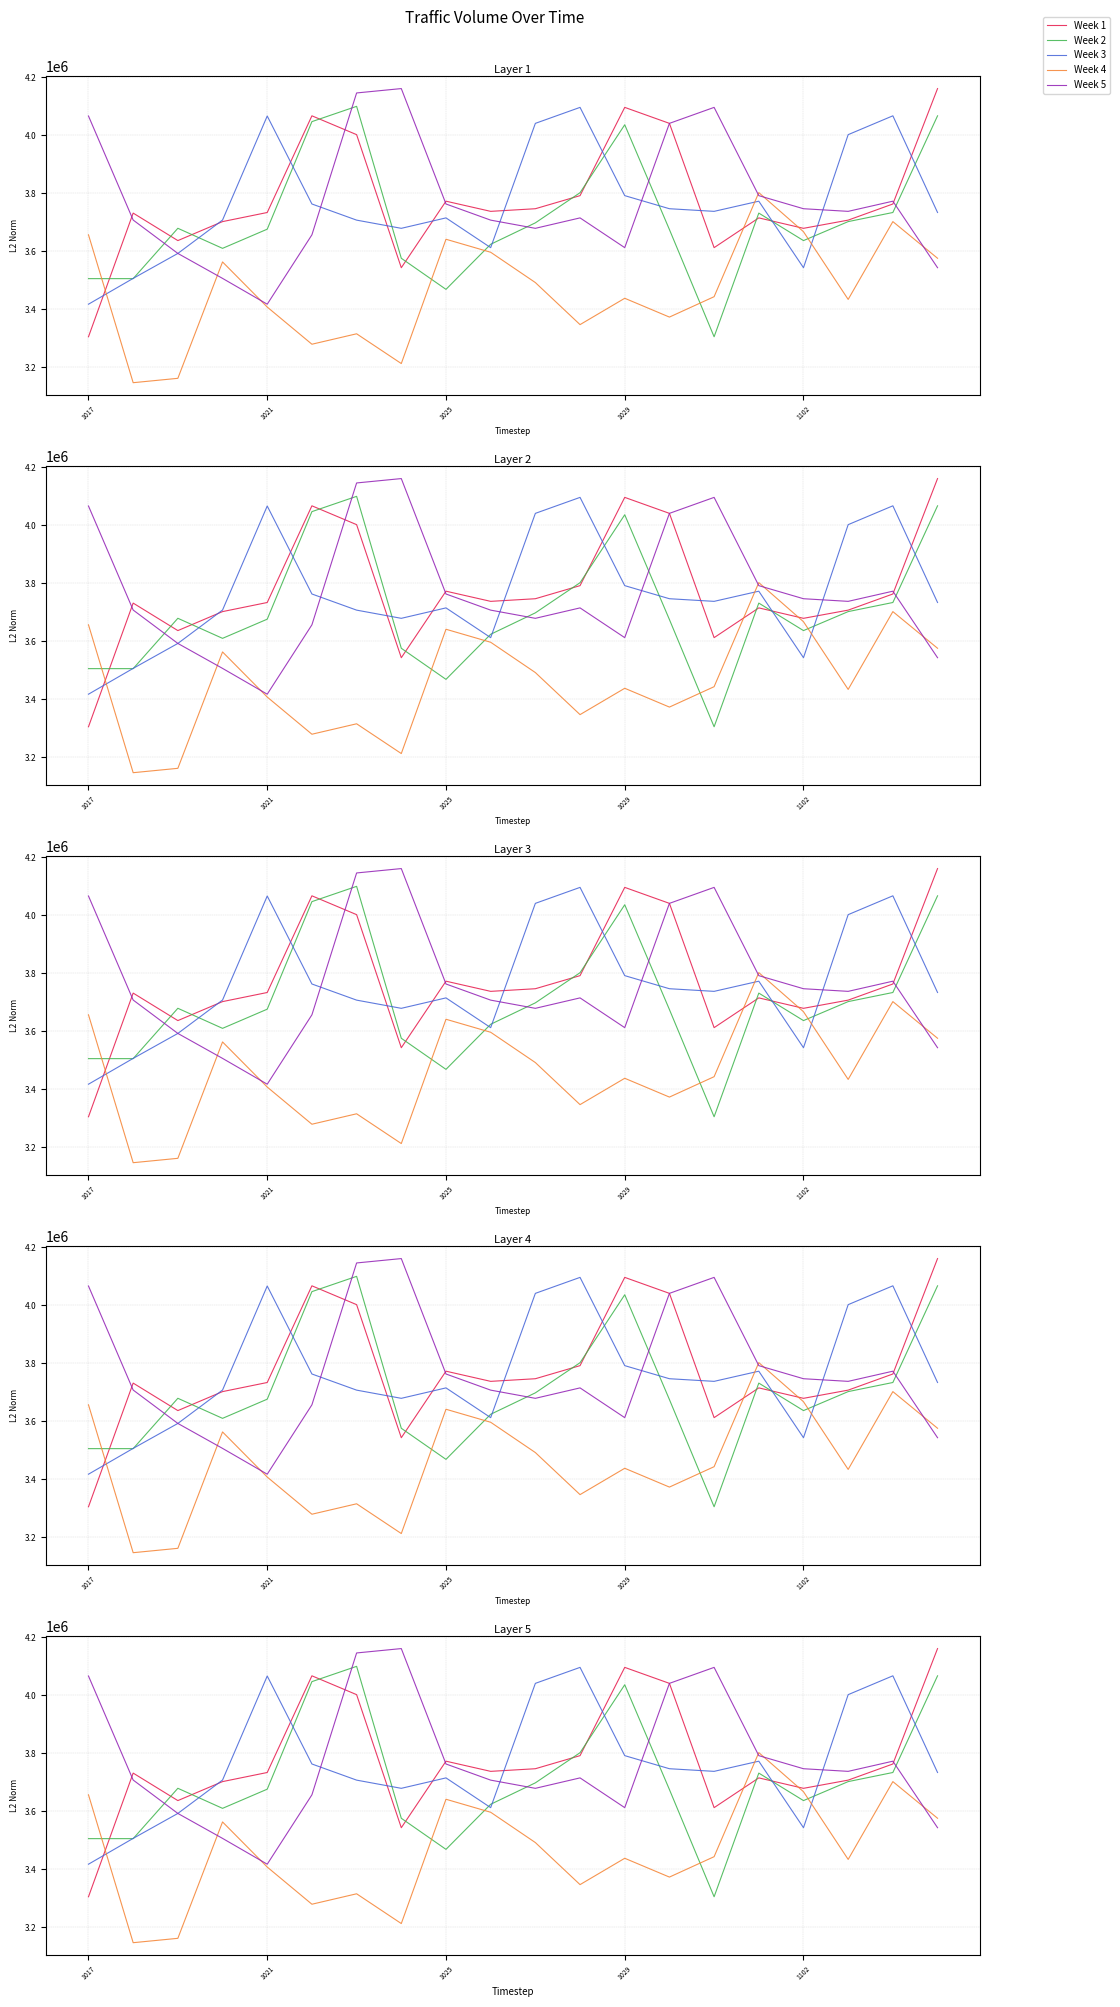

How many interior local peaks does the Week 1 series have?

5